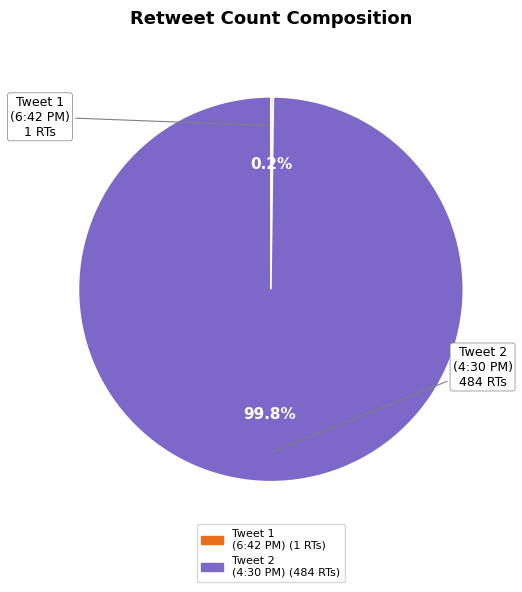

Does any single category account for the majority?

Yes